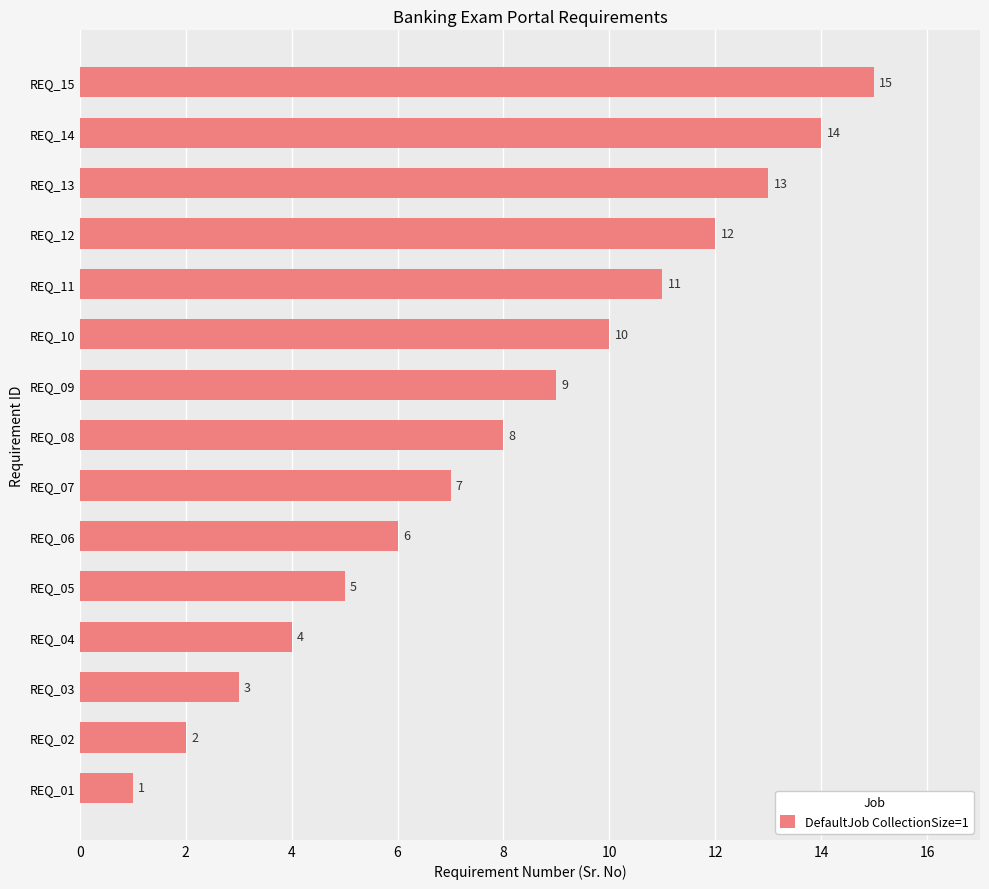

Where is the data nearest to the value 8?

REQ_08